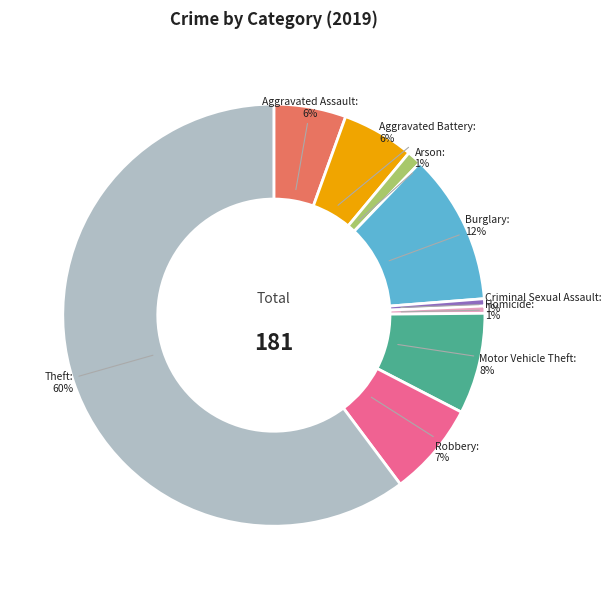

Which category has the biggest portion of the pie?

Theft